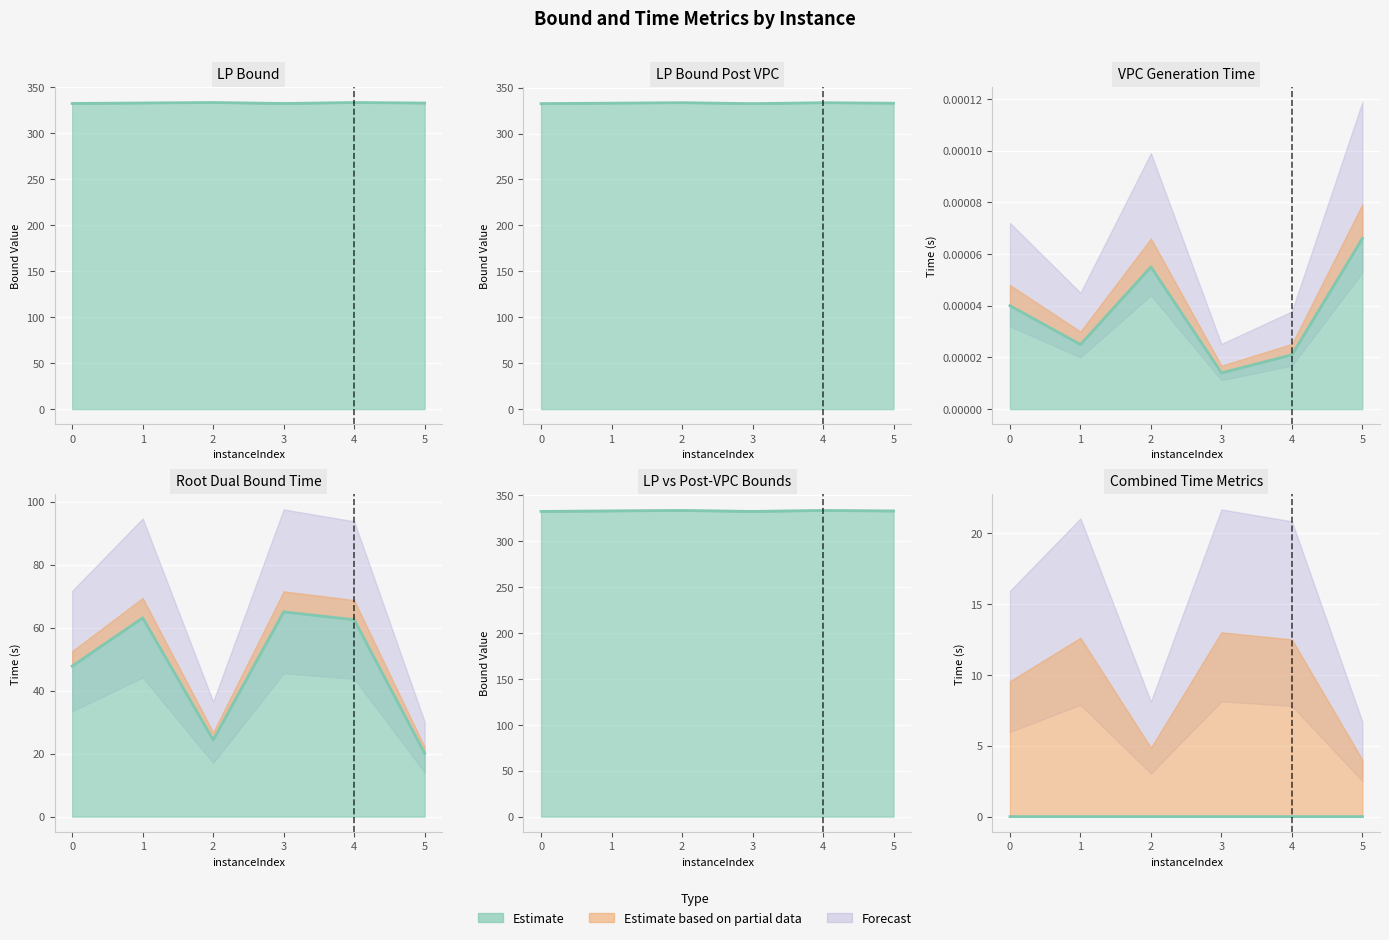

True or false: lpBoundPostVpc and rootDualBoundTime cross at least once.

False